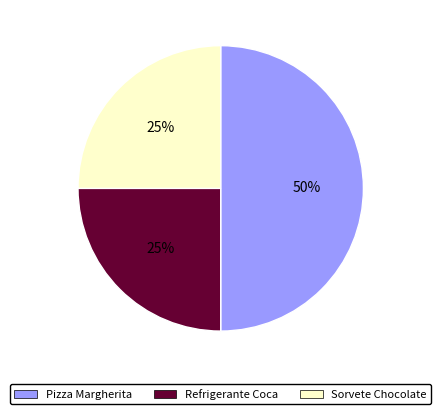

To the nearest percent, what is the difference between the largest and smallest slice percentages?

25%